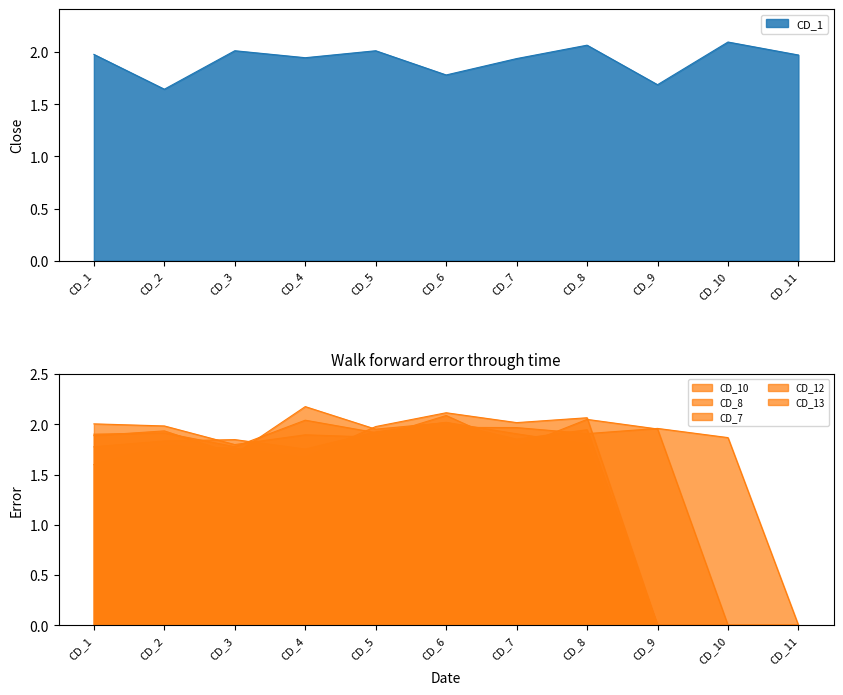

Reading left to right, transcribe all the data shown in this chart.

CD_1: CD_1=2.0	CD_2=1.6	CD_3=2.0	CD_4=1.9	CD_5=2.0	CD_6=1.8	CD_7=1.9	CD_8=2.1	CD_9=1.7	CD_10=2.1	CD_11=2.0
CD_10: CD_1=1.9	CD_2=1.9	CD_3=1.8	CD_4=2.0	CD_5=1.9	CD_6=2.0	CD_7=2.0	CD_8=1.9	CD_9=2.0	CD_10=1.9	CD_11=0.0
CD_8: CD_1=2.0	CD_2=2.0	CD_3=1.8	CD_4=1.9	CD_5=1.9	CD_6=2.1	CD_7=1.8	CD_8=2.0	CD_9=2.0	CD_10=0.0	CD_11=0.0
CD_7: CD_1=1.8	CD_2=1.8	CD_3=1.8	CD_4=1.8	CD_5=1.9	CD_6=2.0	CD_7=1.9	CD_8=1.8	CD_9=0.0	CD_10=0.0	CD_11=0.0
CD_12: CD_1=1.6	CD_2=1.8	CD_3=1.8	CD_4=1.7	CD_5=2.0	CD_6=2.1	CD_7=2.0	CD_8=2.1	CD_9=0.0	CD_10=0.0	CD_11=0.0
CD_13: CD_1=1.9	CD_2=1.9	CD_3=1.7	CD_4=2.2	CD_5=2.0	CD_6=2.0	CD_7=1.9	CD_8=1.9	CD_9=0.0	CD_10=0.0	CD_11=0.0